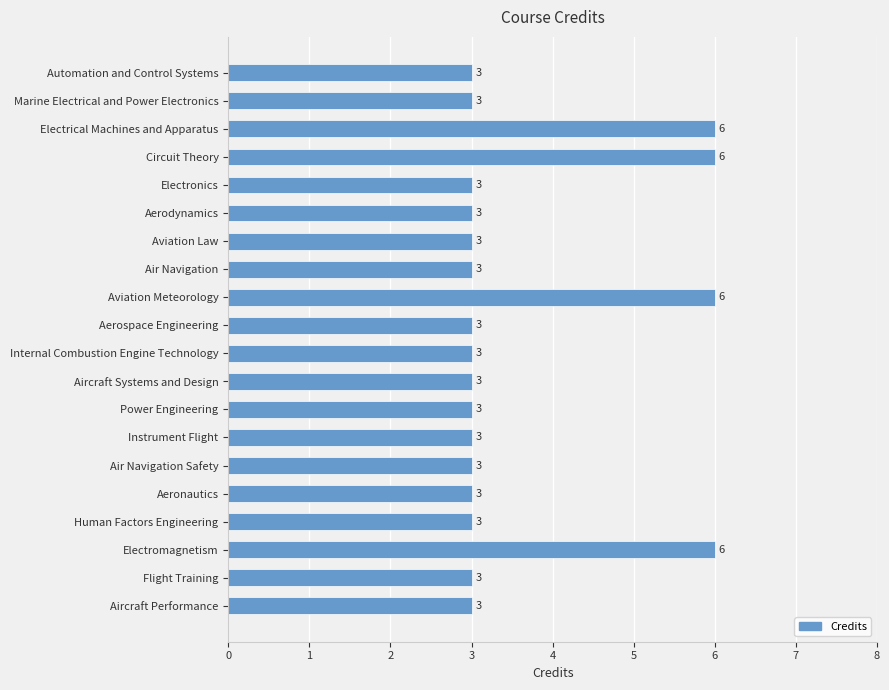

The value at Instrument Flight is 3. True or false?

True